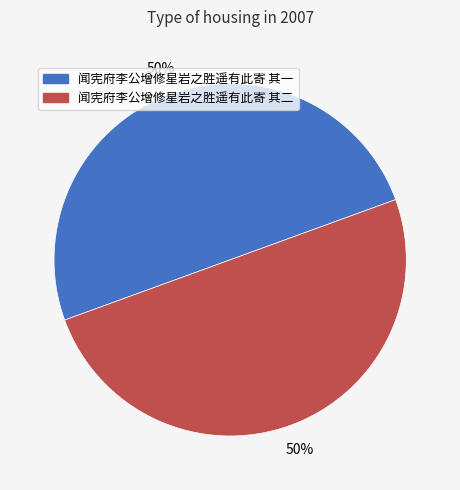

Combined, do 闻宪府李公增修星岩之胜遥有此寄 其一 and 闻宪府李公增修星岩之胜遥有此寄 其二 account for over 50%?

Yes